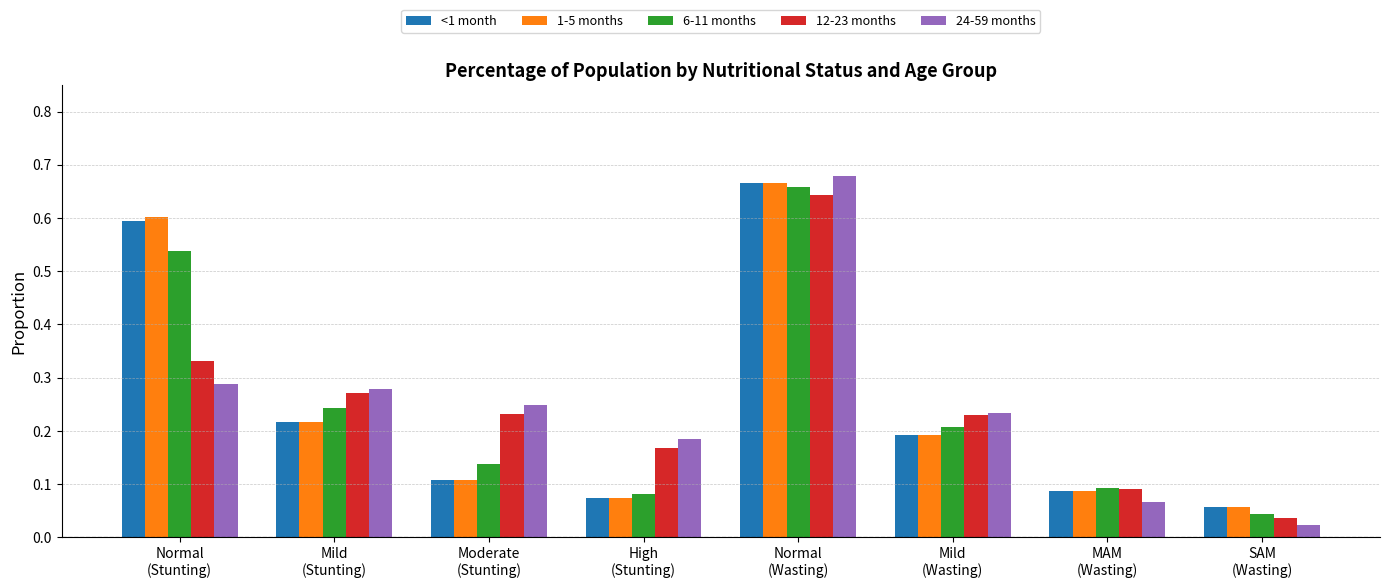

What is the label of the 6th bar from the left?

Mild
(Wasting)